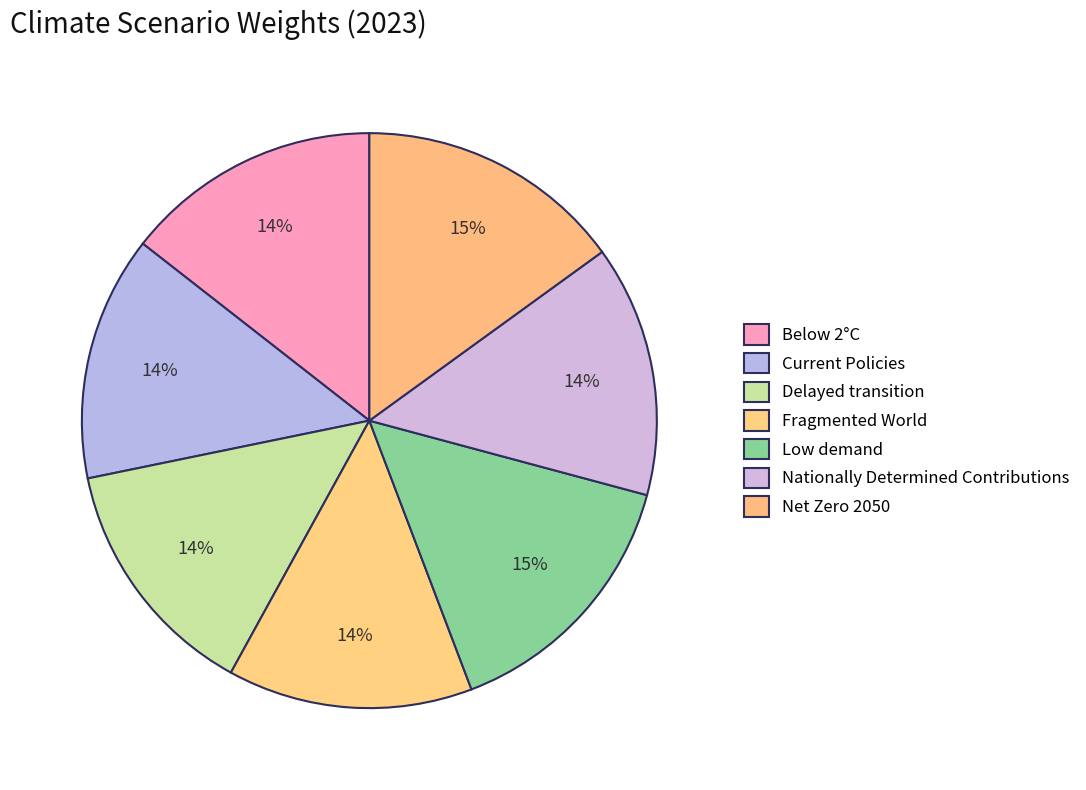

What percentage is the Current Policies slice, to the nearest percent?

14%